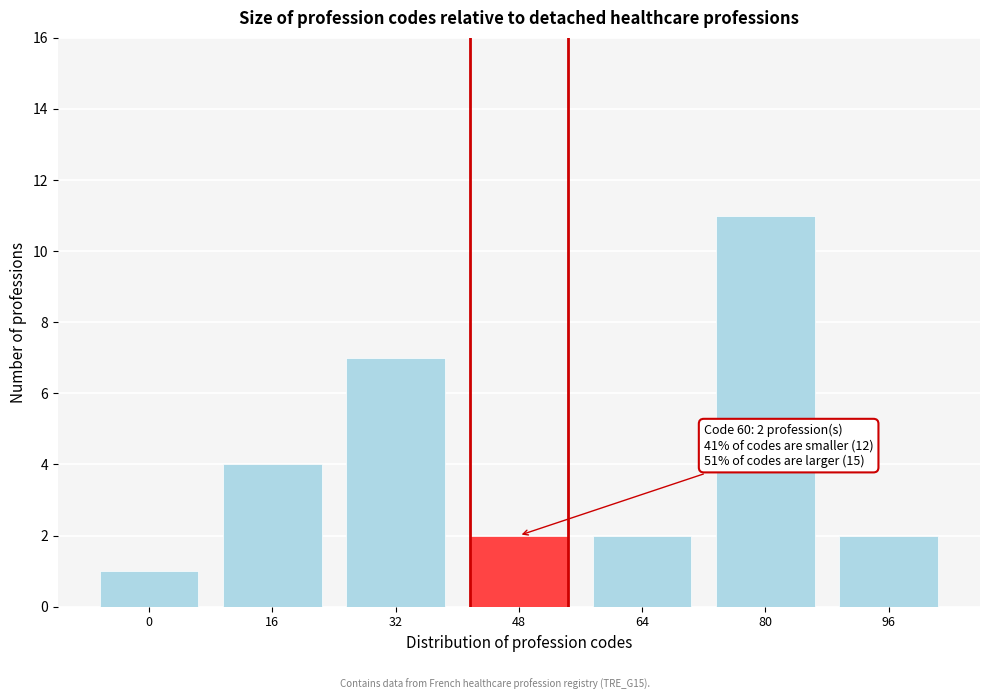

Reading left to right, list all the values displayed in this chart.

1	4	7	2	2	11	2